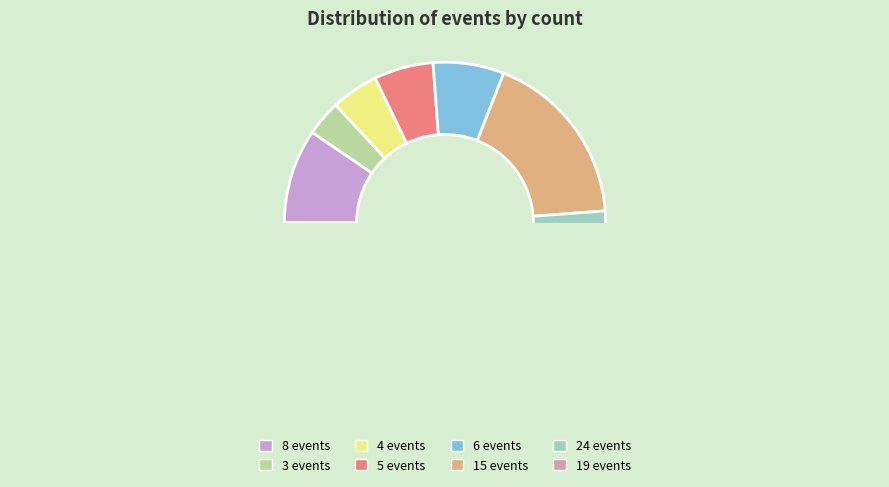

To the nearest percent, what is the average slice percentage?

12%